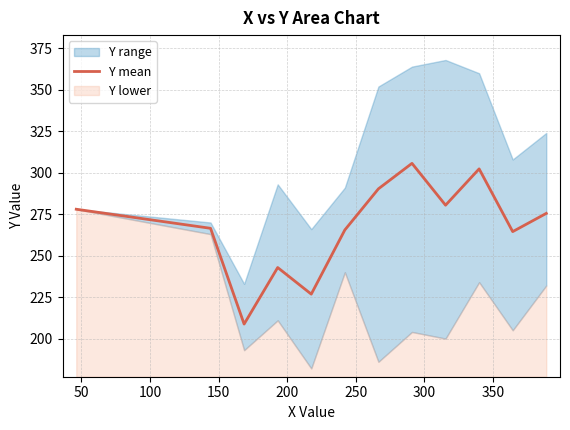

What is the average value?

267.3